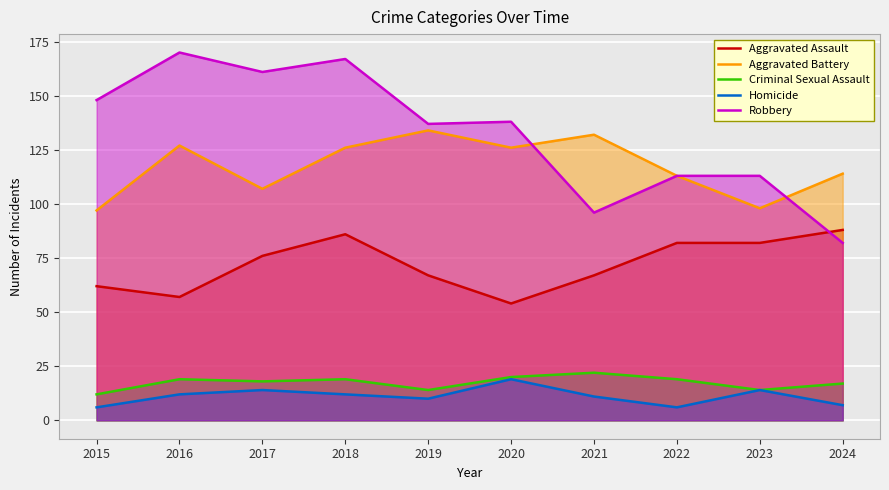

True or false: Criminal Sexual Assault and Aggravated Assault intersect in this chart.

False